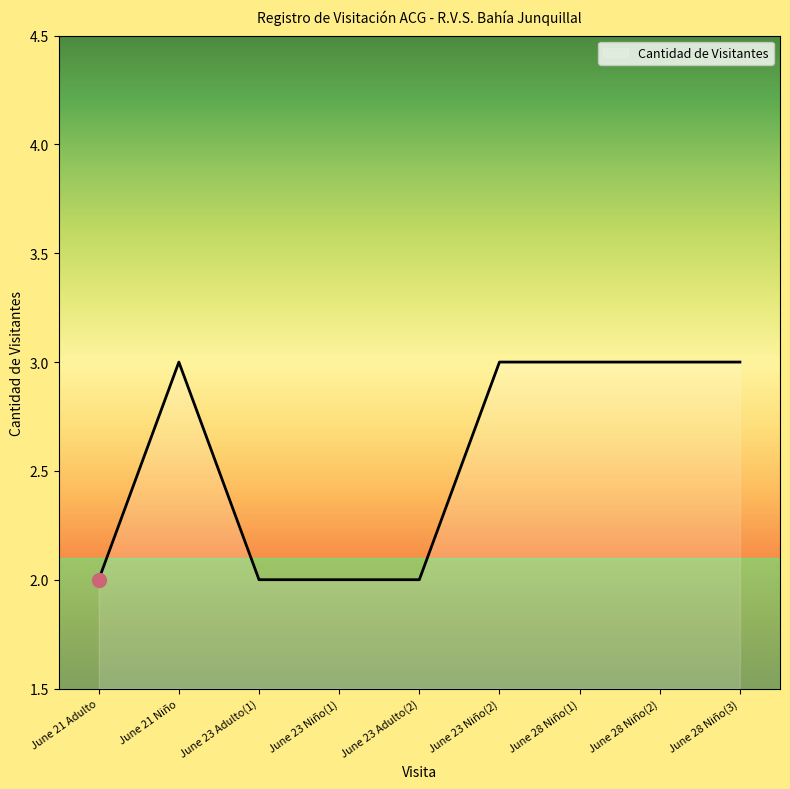

Count the values in the range 2 to 3.

9